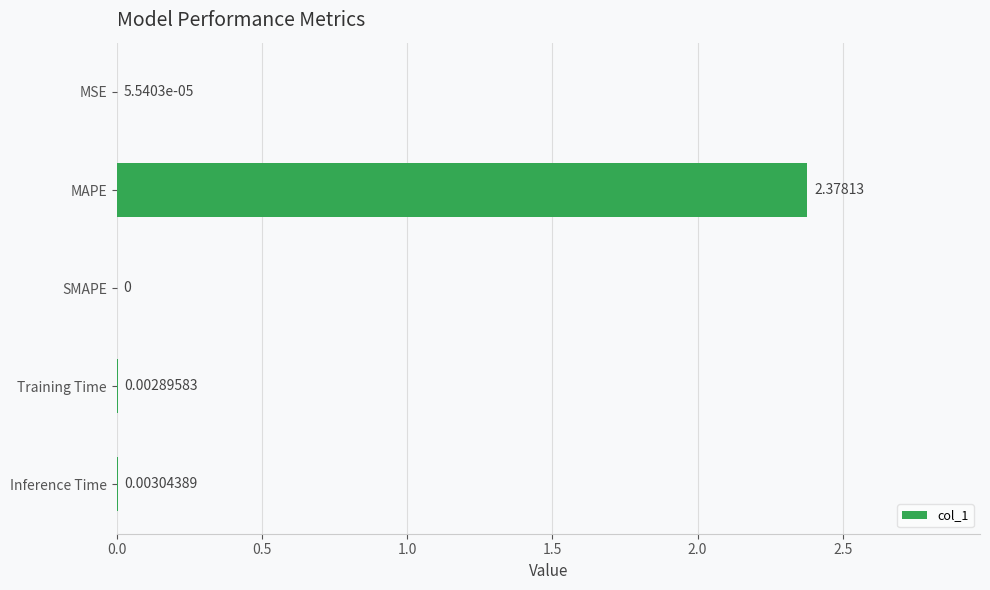

Are the bars horizontal?

Yes